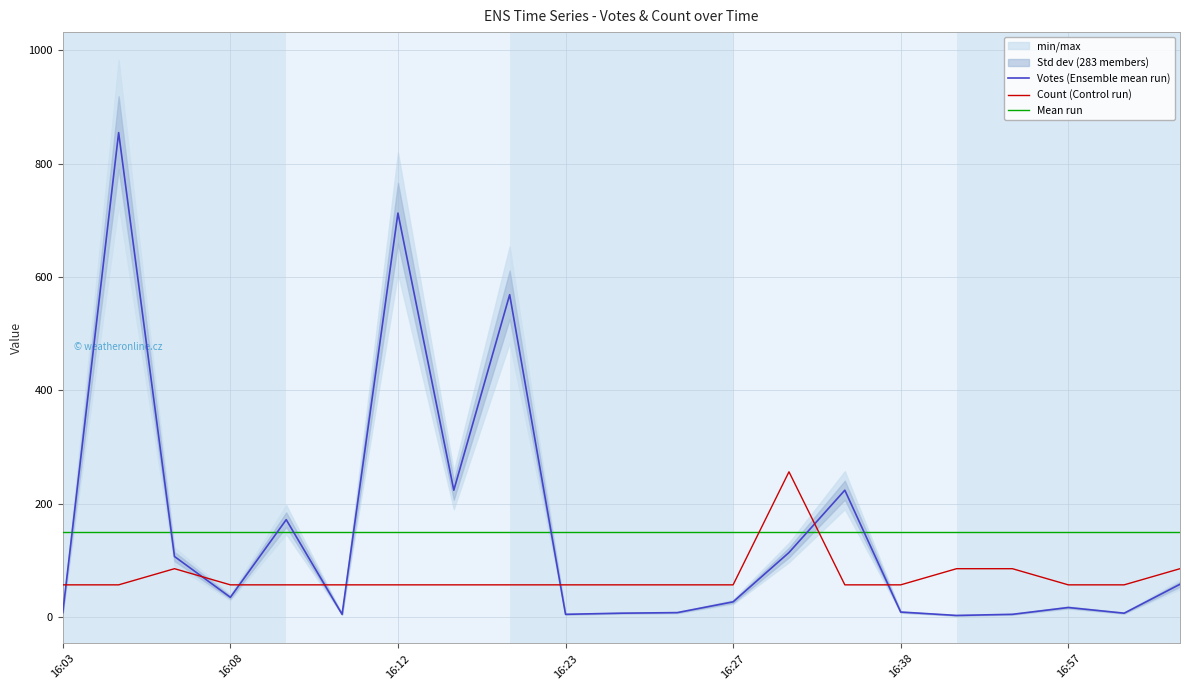

How many intersections are there between Count and Votes?

8